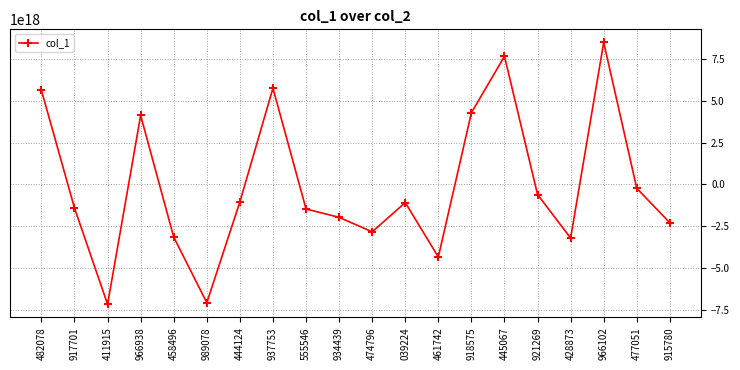

Where is the first local minimum?

411915